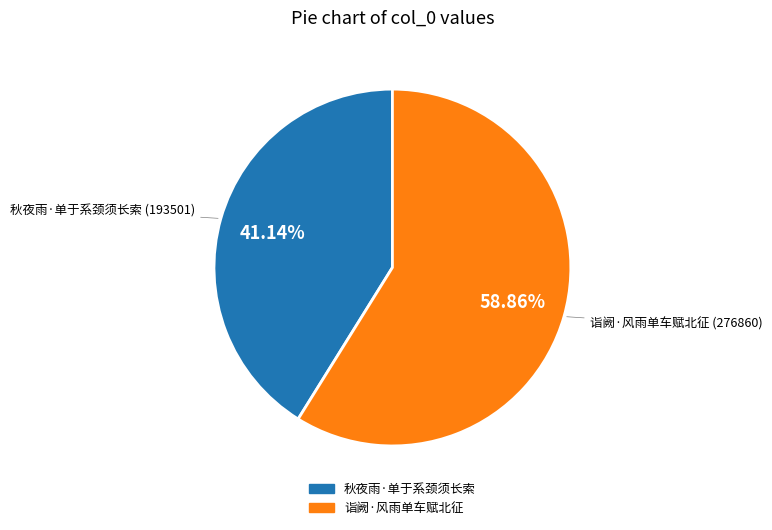

To the nearest percent, what percentage of the pie is 秋夜雨·单于系颈须长索?

41%